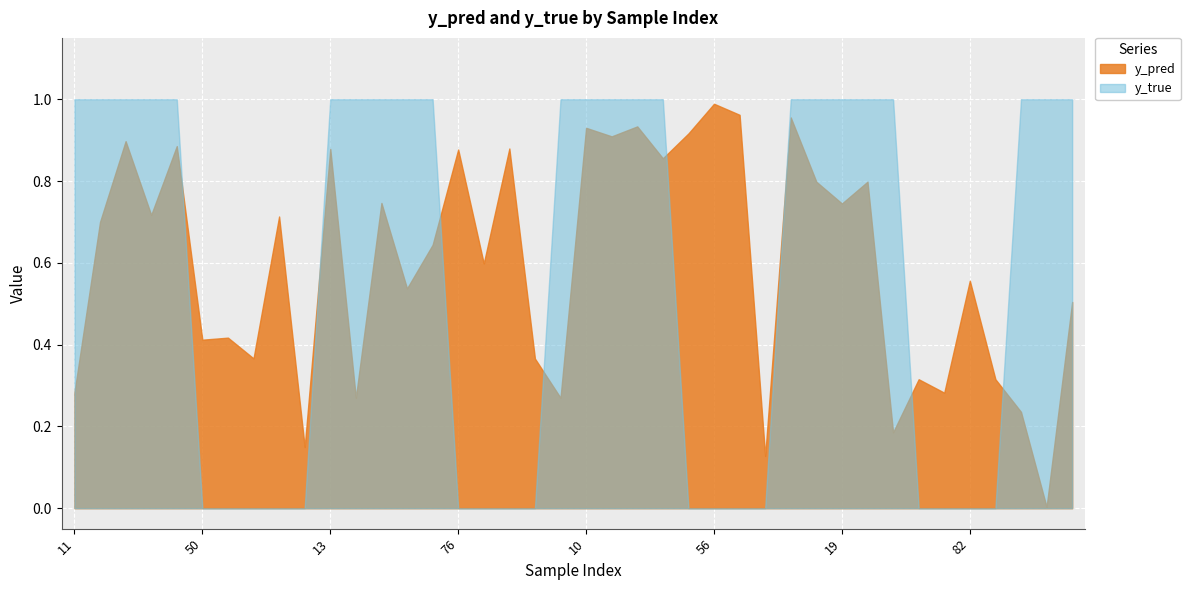

Is it true that y_true equals 1.7 at 4?

False